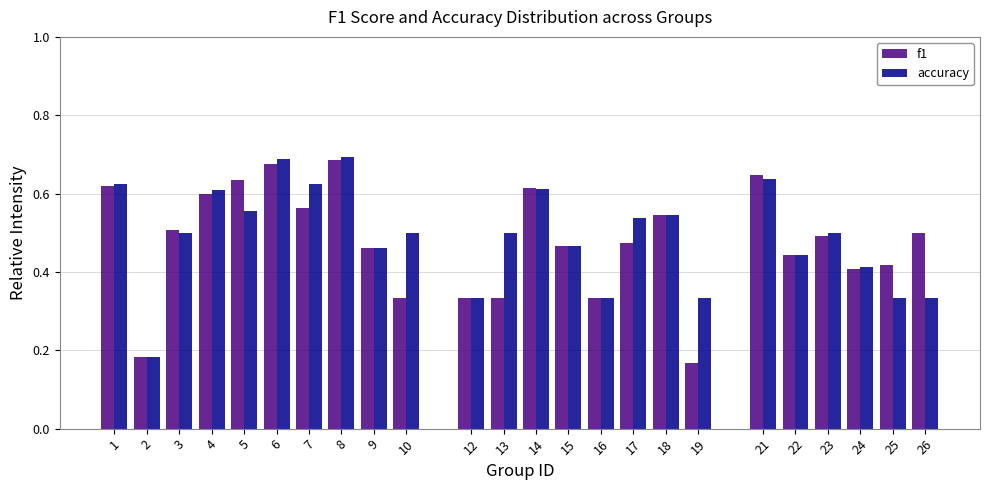

Is the value of f1 at 7 greater than the value of accuracy at 24?

Yes